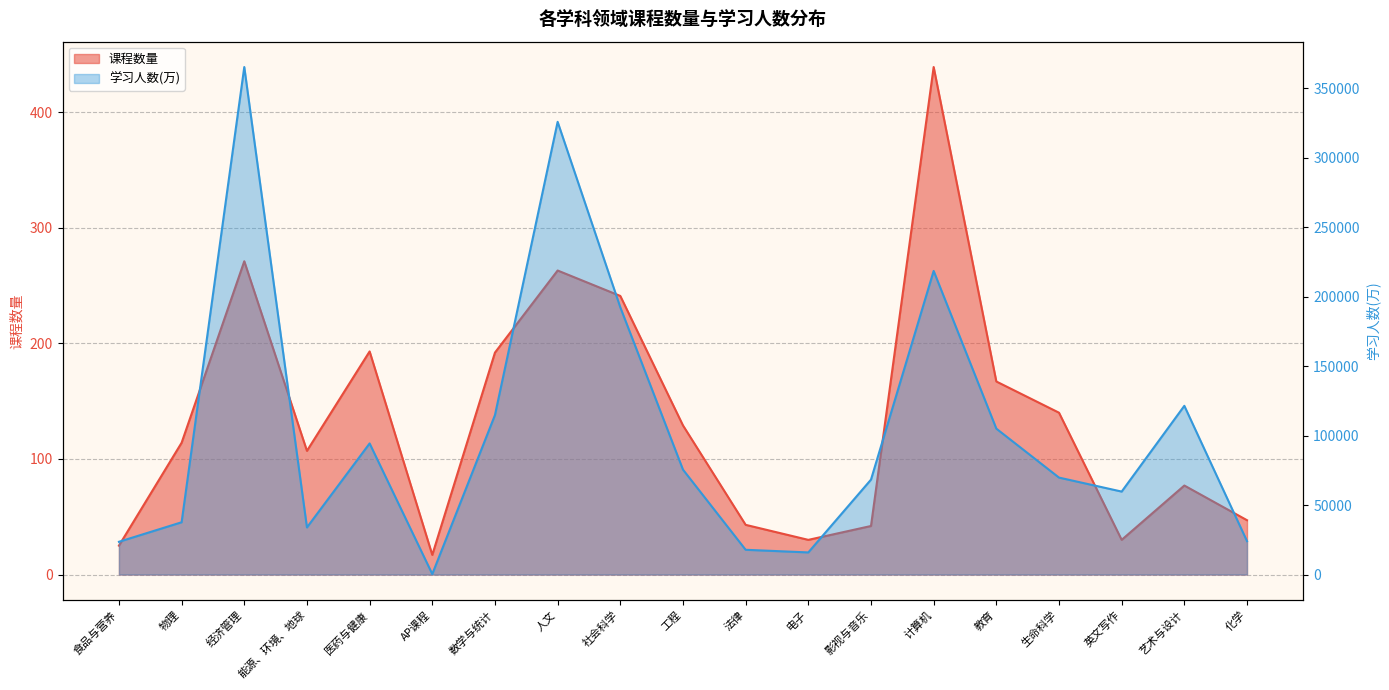

At which category does the chart reach its minimum across all series?

AP课程